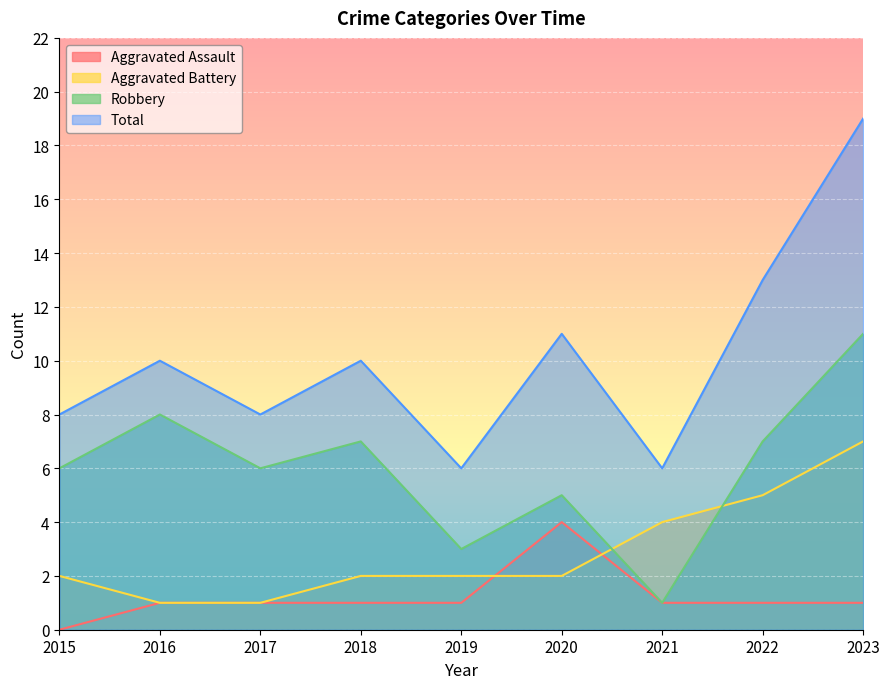

Reading left to right, what are all the values shown in this chart?

Aggravated Assault: 2015=0	2016=1	2017=1	2018=1	2019=1	2020=4	2021=1	2022=1	2023=1
Aggravated Battery: 2015=2	2016=1	2017=1	2018=2	2019=2	2020=2	2021=4	2022=5	2023=7
Robbery: 2015=6	2016=8	2017=6	2018=7	2019=3	2020=5	2021=1	2022=7	2023=11
Total: 2015=8	2016=10	2017=8	2018=10	2019=6	2020=11	2021=6	2022=13	2023=19